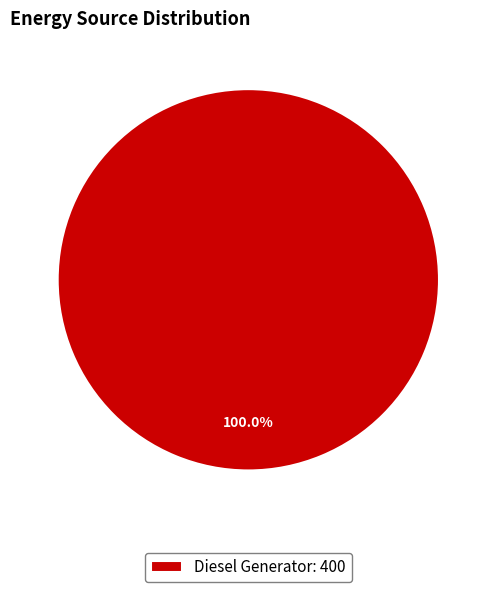

Does Diesel Generator: 400 represent more than half of the total?

Yes